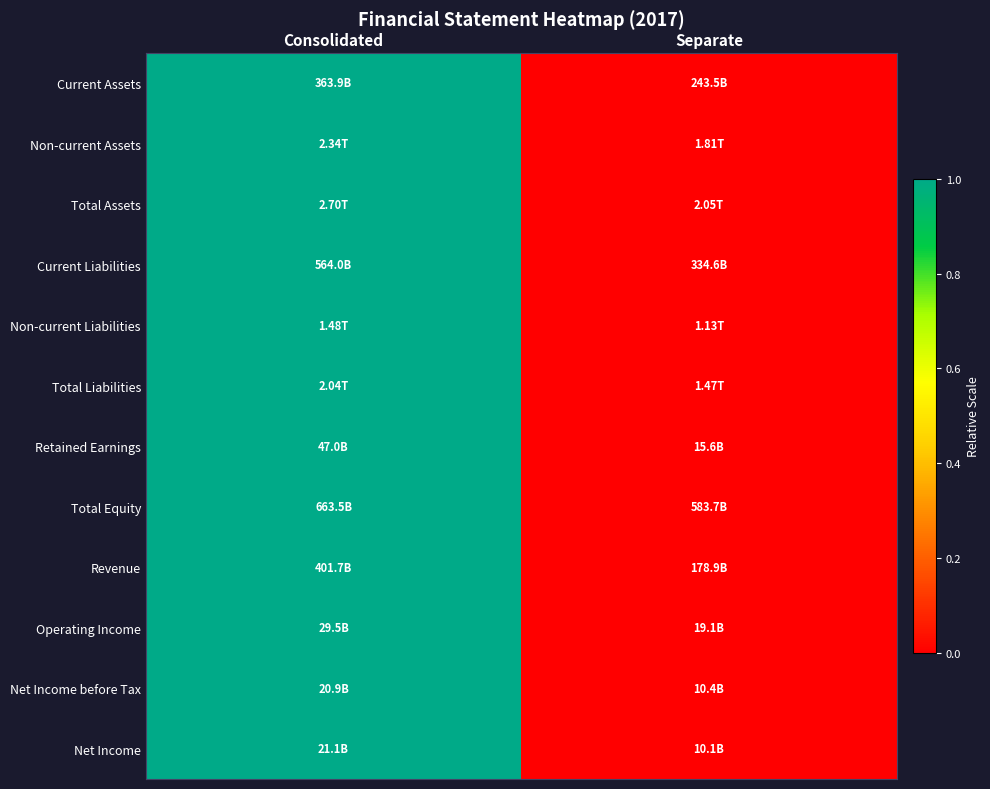

Reading left to right, transcribe all the data shown in this chart.

Current Assets: Consolidated=1	Separate=0
Non-current Assets: Consolidated=1	Separate=0
Total Assets: Consolidated=1	Separate=0
Current Liabilities: Consolidated=1	Separate=0
Non-current Liabilities: Consolidated=1	Separate=0
Total Liabilities: Consolidated=1	Separate=0
Retained Earnings: Consolidated=1	Separate=0
Total Equity: Consolidated=1	Separate=0
Revenue: Consolidated=1	Separate=0
Operating Income: Consolidated=1	Separate=0
Net Income before Tax: Consolidated=1	Separate=0
Net Income: Consolidated=1	Separate=0